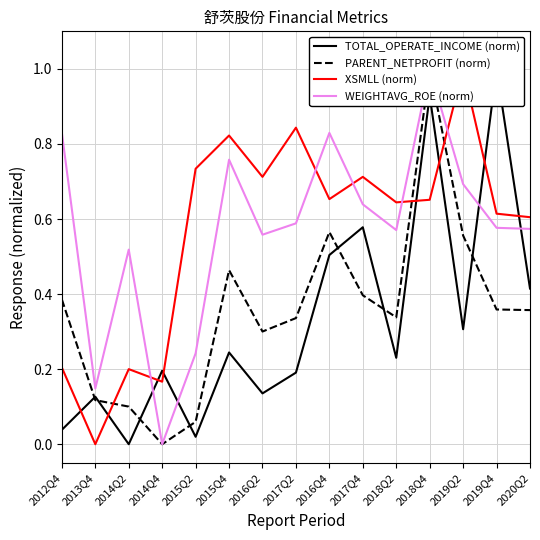

Is the value of PARENT_NETPROFIT (norm) at 2015Q2 greater than the value of WEIGHTAVG_ROE (norm) at 2014Q2?

No